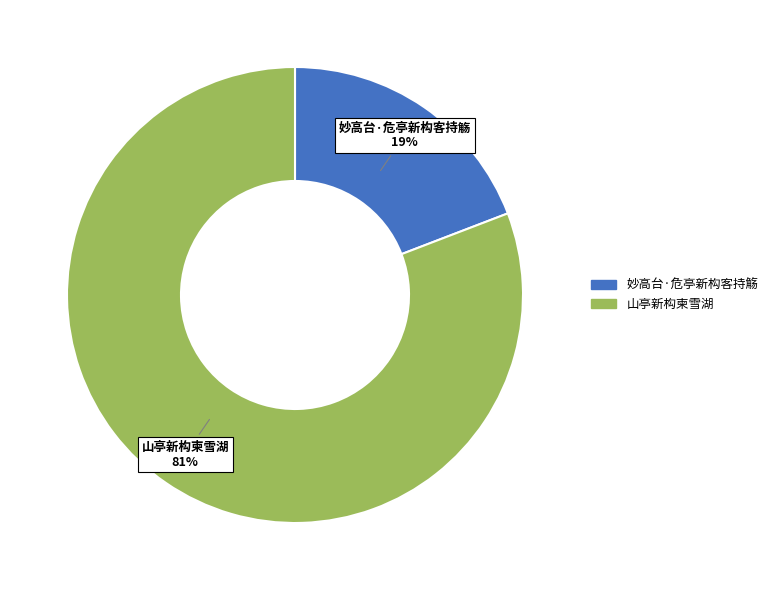

To the nearest percent, what is the combined percentage of 妙高台·危亭新构客持觞 and 山亭新构柬雪湖?

100%